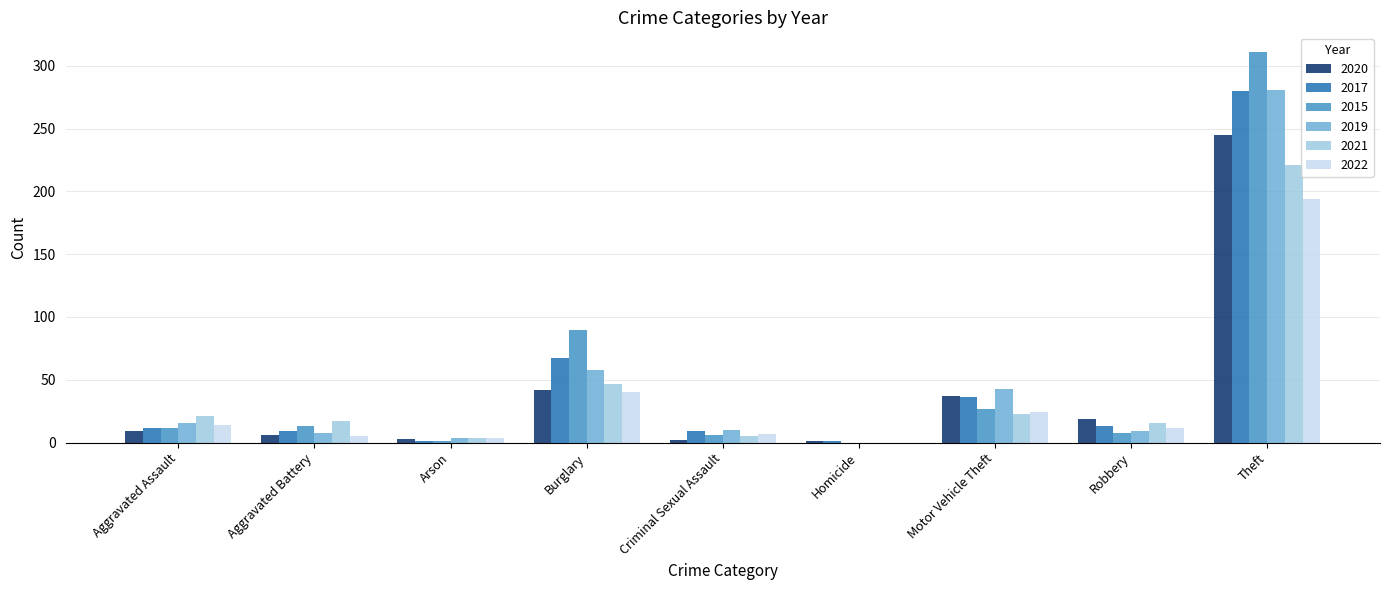

Read the 2019 value at Aggravated Assault, to the nearest 10.

20